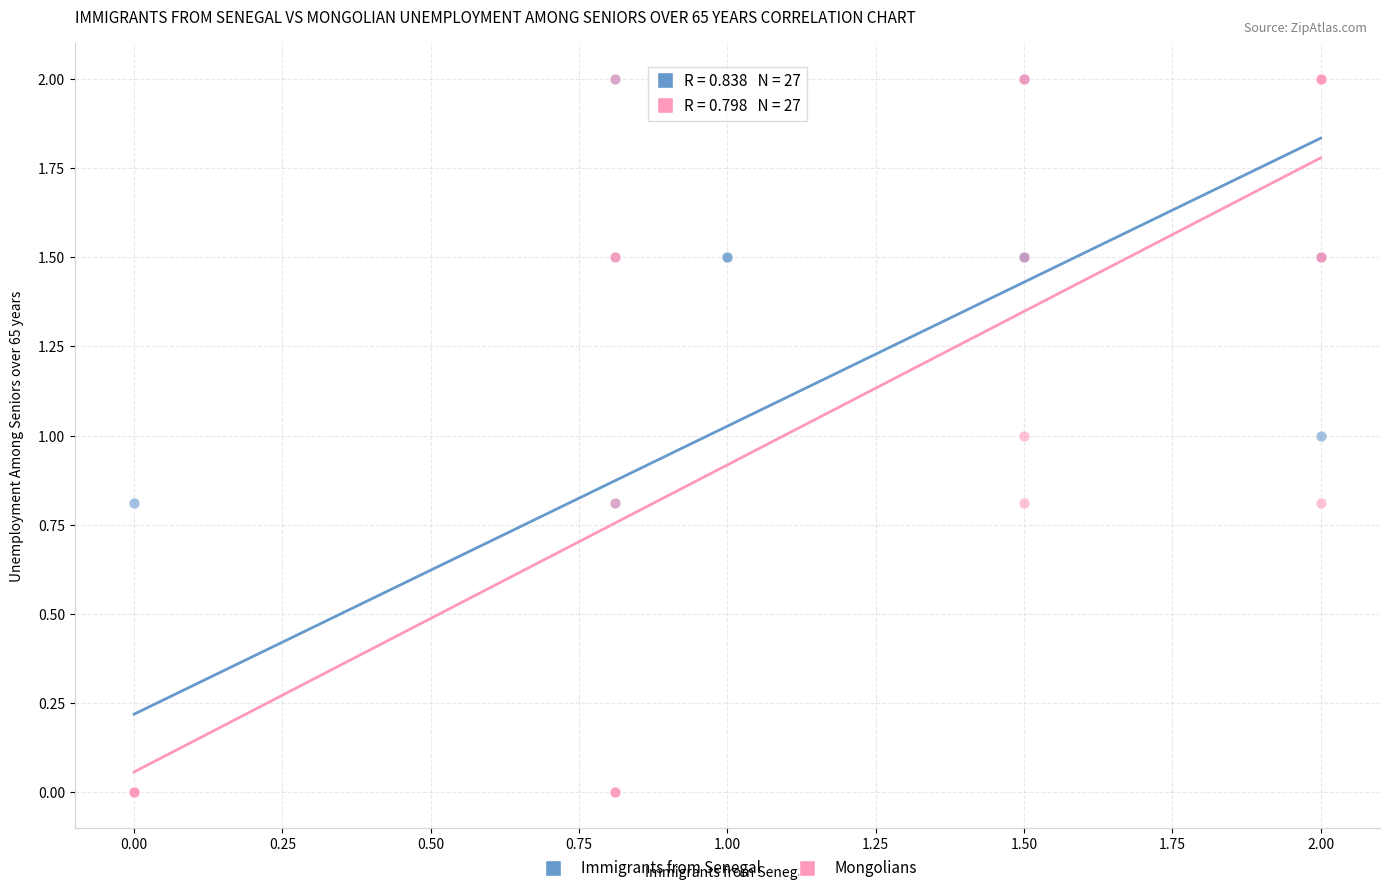

What are all the series names shown in the legend?

Immigrants from Senegal, Mongolians